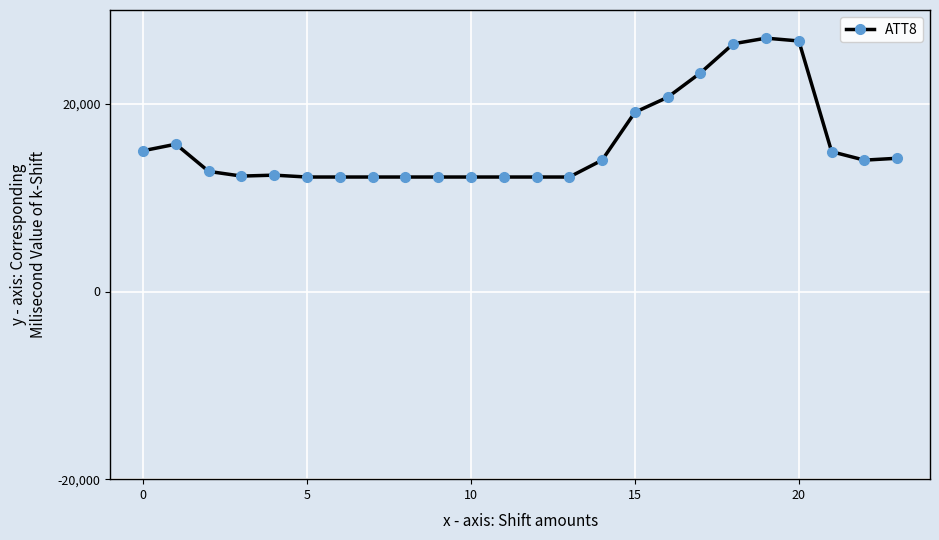

What is the greatest value displayed?

27000